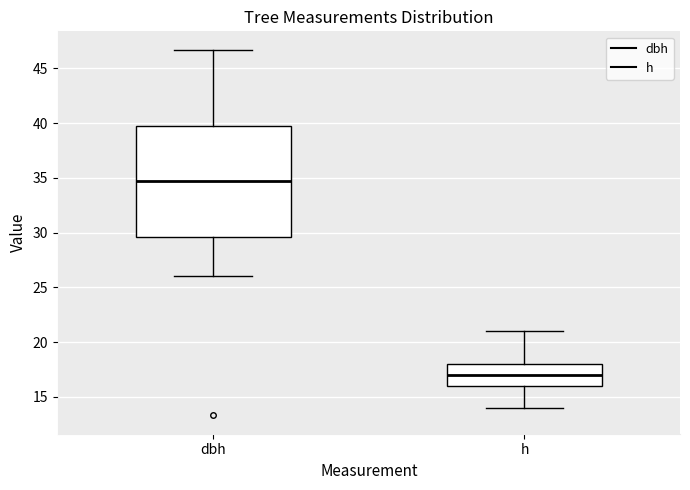

Reading left to right, transcribe this box plot: for each box, give where its median line is, the range the box spans, and where its two whiskers end, as read against the y-axis. The values are not printed on the chart, so give them approximately, as read against the axis.

dbh: median 34.5, box 29.5 to 39.5, whiskers 26.0 to 46.5
h: median 17.0, box 16.0 to 18.0, whiskers 14.0 to 21.0